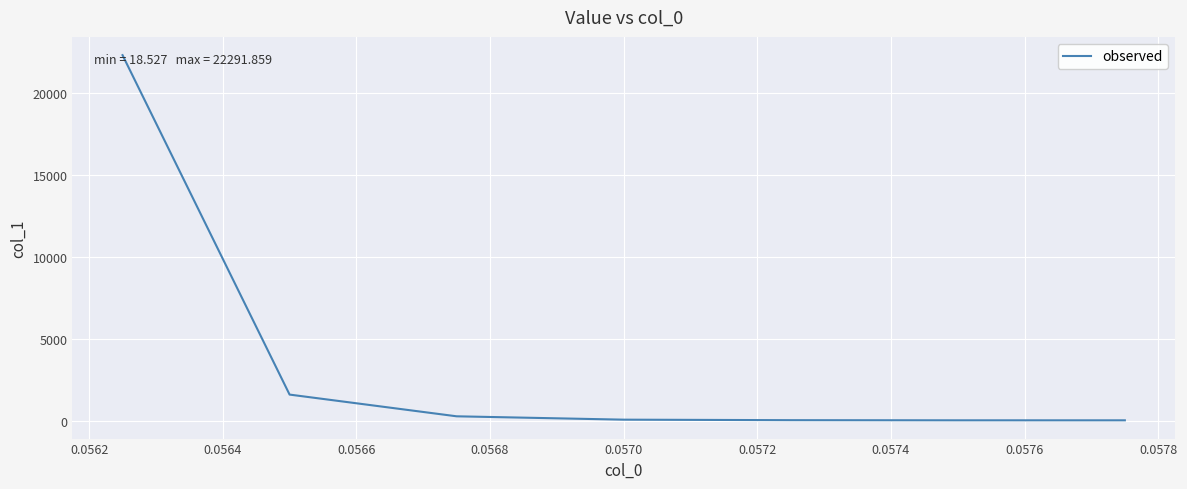

What is the sum of all values?

24267.8